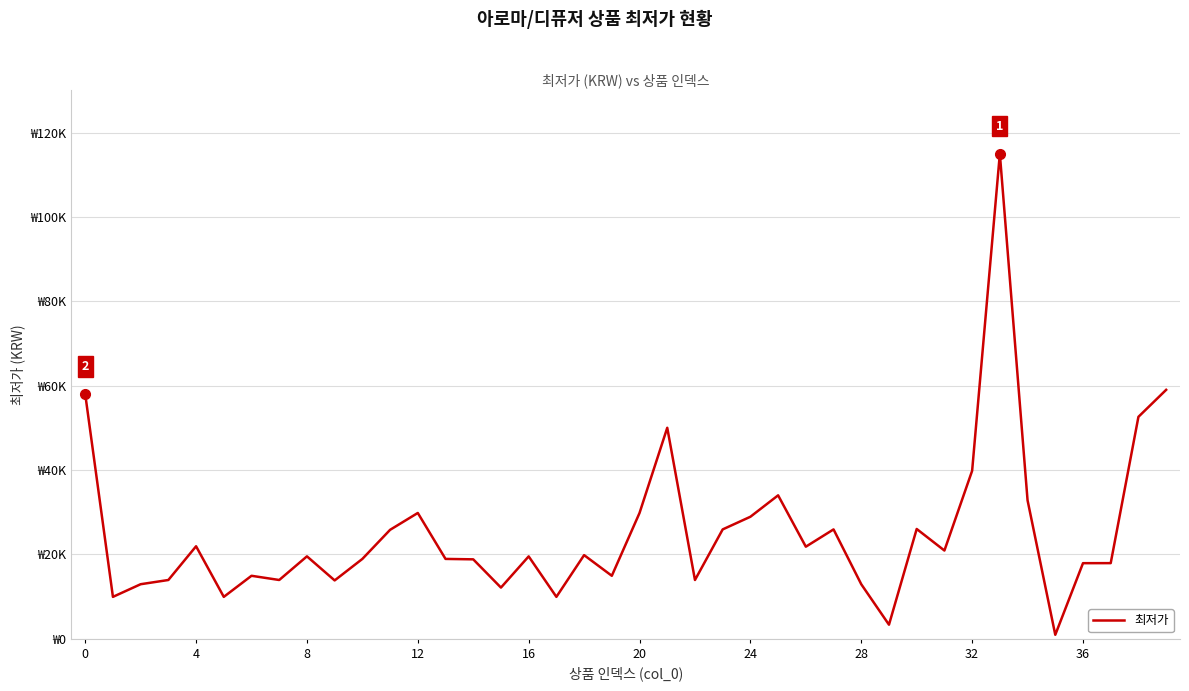

True or false: there are more than 2 points higher than both neighbors.

True